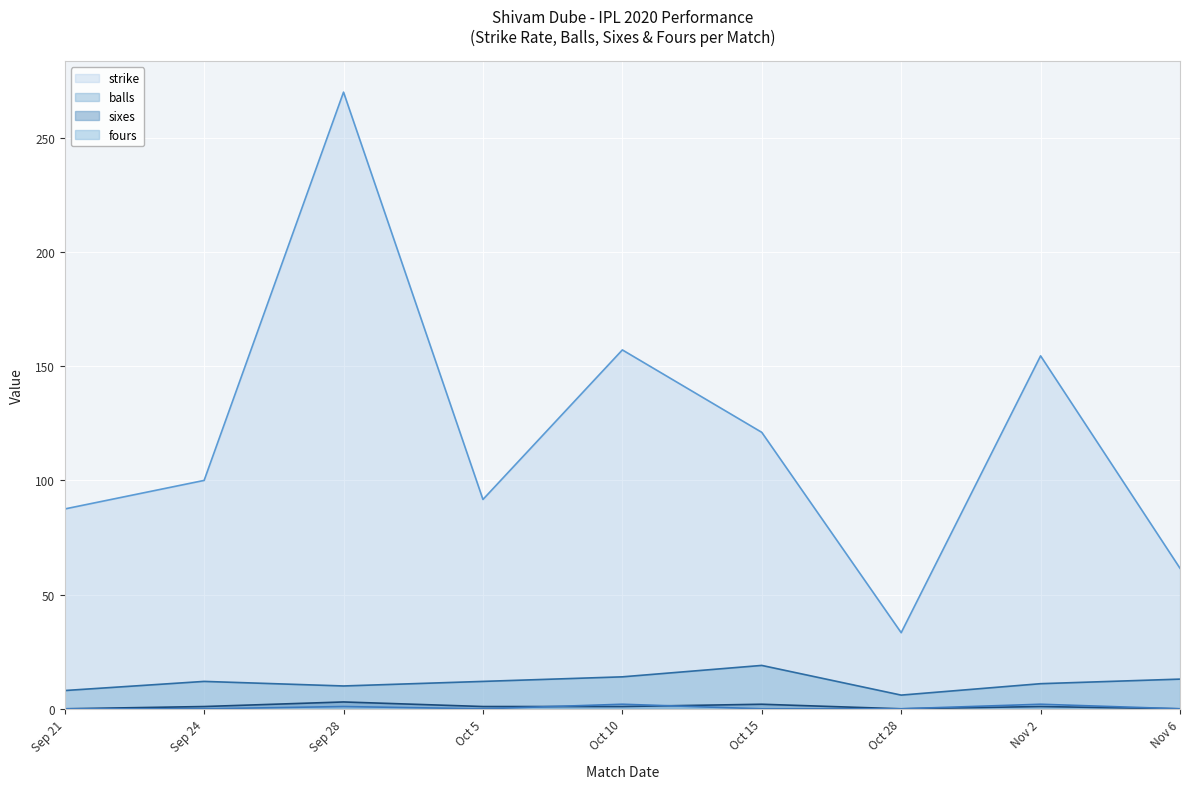

At how many categories does at least one series exceed 6?

9